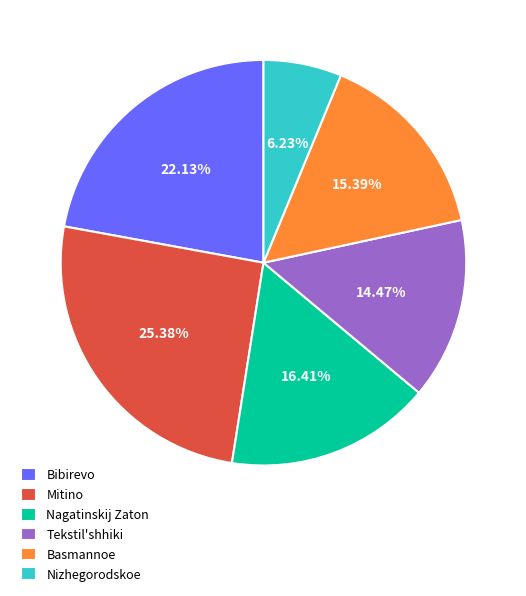

Which slice is the largest?

Mitino